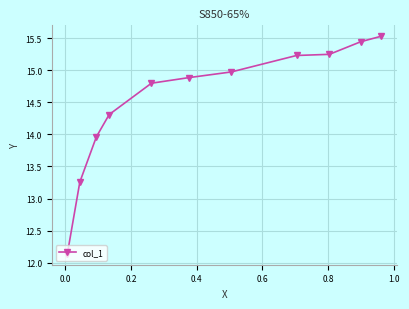

What is the greatest value displayed?

15.5